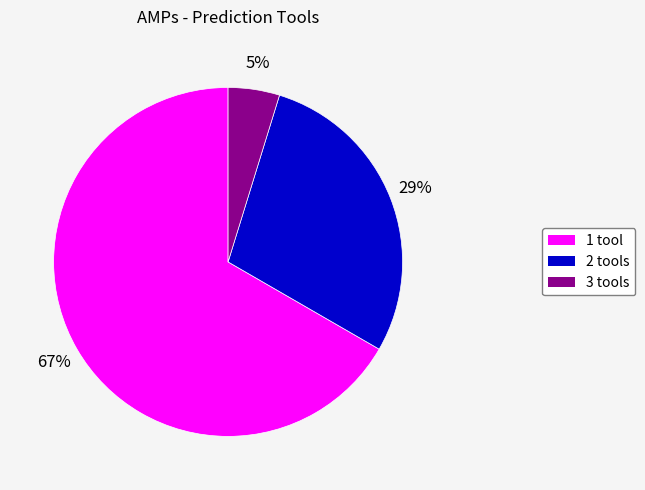

To the nearest percent, what is the average slice percentage?

33%